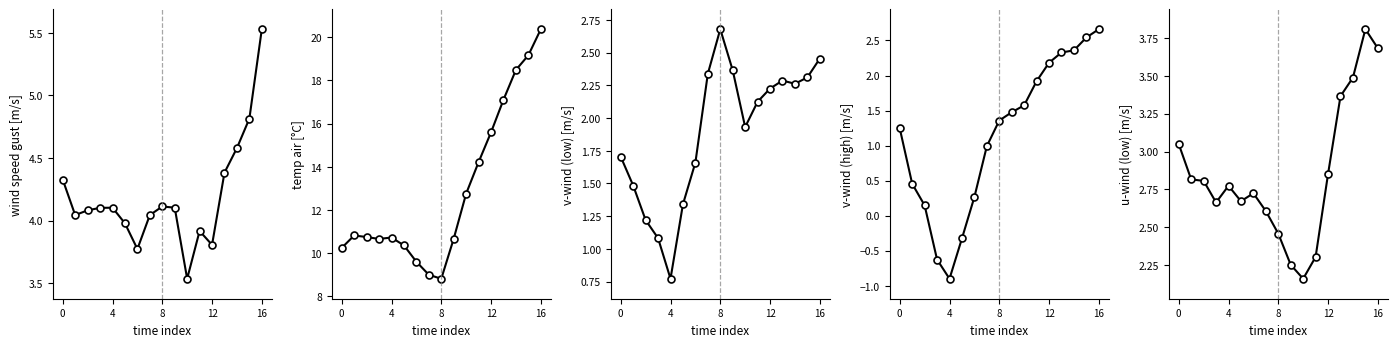

How many interior local valleys does the v-component_wind_1 series have?

1